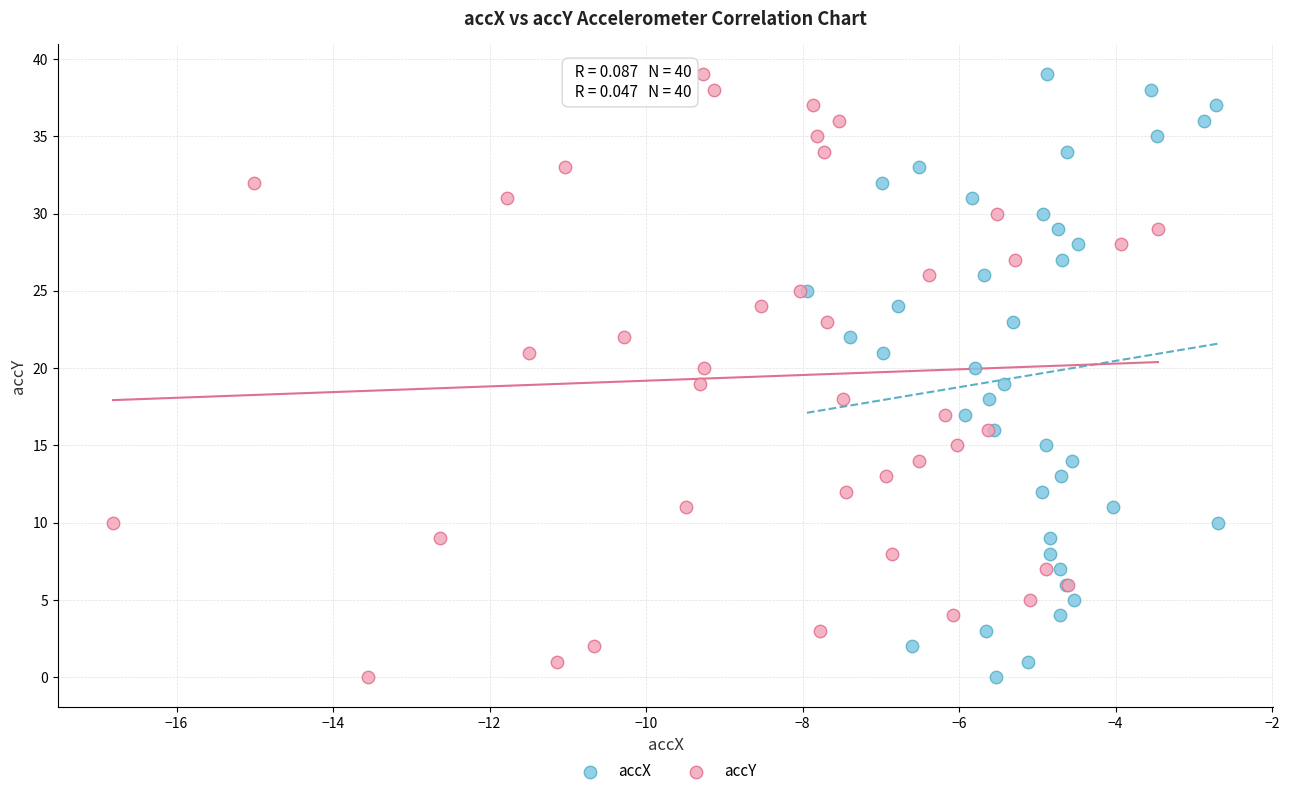

What are all the series names shown in the legend?

accX, accY